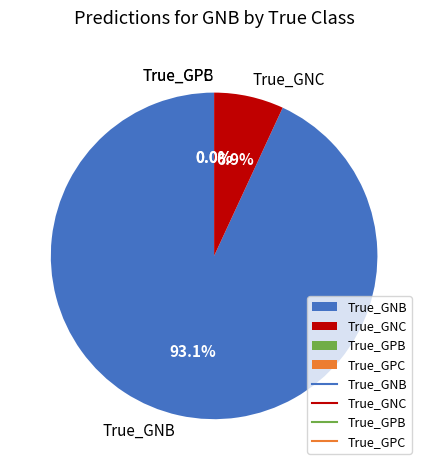

Do True_GNC and True_GPB together represent more than half of the pie?

No